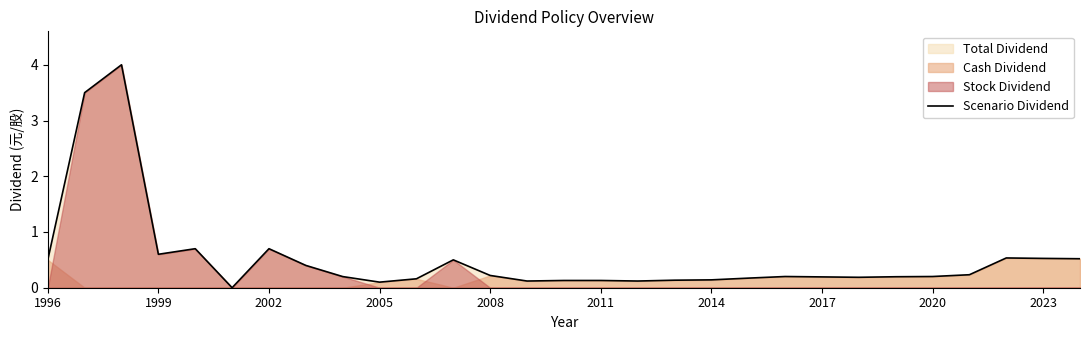

What is the difference between the second highest and minimum values?

3.5